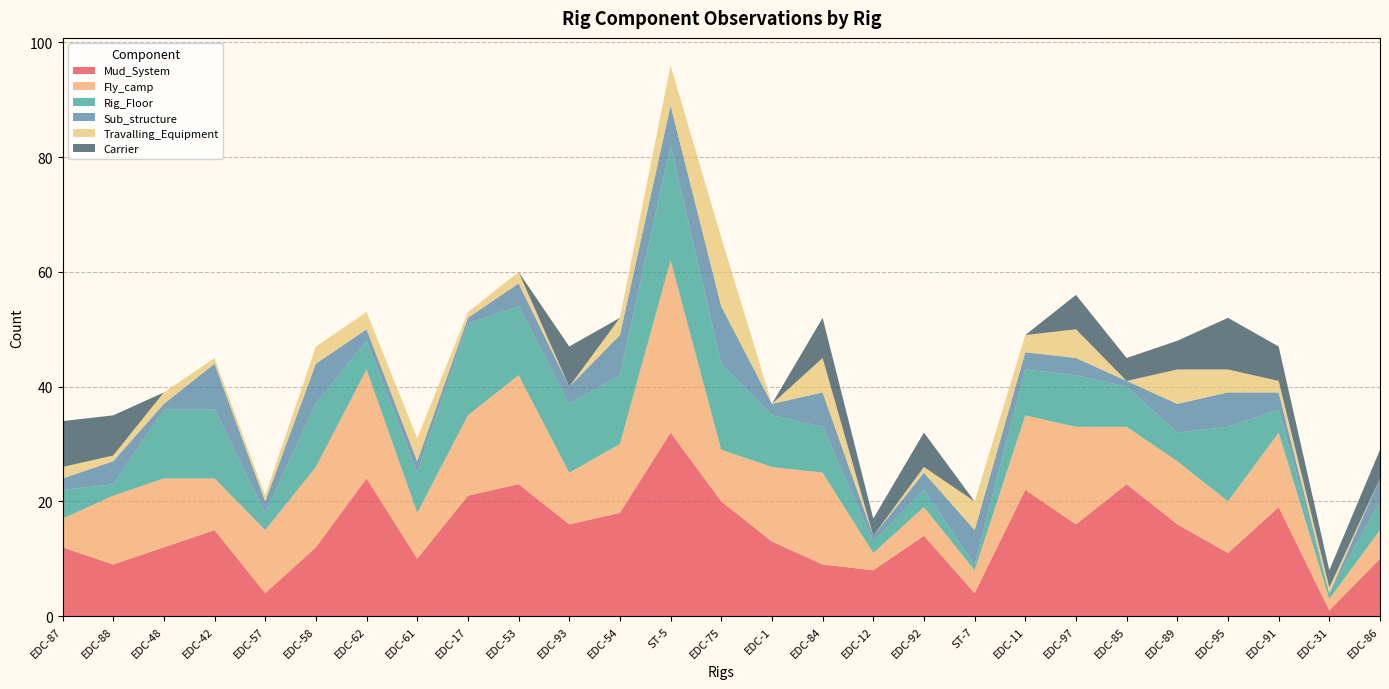

Reading left to right, extract all data points from this chart.

Mud_System: EDC-87=12	EDC-88=9	EDC-48=12	EDC-42=15	EDC-57=4	EDC-58=12	EDC-62=24	EDC-61=10	EDC-17=21	EDC-53=23	EDC-93=16	EDC-54=18	ST-5=32	EDC-75=20	EDC-1=13	EDC-84=9	EDC-12=8	EDC-92=14	ST-7=4	EDC-11=22	EDC-97=16	EDC-85=23	EDC-89=16	EDC-95=11	EDC-91=19	EDC-31=1	EDC-86=10
Fly_camp: EDC-87=5	EDC-88=12	EDC-48=12	EDC-42=9	EDC-57=11	EDC-58=14	EDC-62=19	EDC-61=8	EDC-17=14	EDC-53=19	EDC-93=9	EDC-54=12	ST-5=30	EDC-75=9	EDC-1=13	EDC-84=16	EDC-12=3	EDC-92=5	ST-7=4	EDC-11=13	EDC-97=17	EDC-85=10	EDC-89=11	EDC-95=9	EDC-91=13	EDC-31=2	EDC-86=5
Rig_Floor: EDC-87=5	EDC-88=2	EDC-48=12	EDC-42=12	EDC-57=3	EDC-58=11	EDC-62=5	EDC-61=7	EDC-17=16	EDC-53=12	EDC-93=12	EDC-54=12	ST-5=20	EDC-75=15	EDC-1=9	EDC-84=8	EDC-12=2	EDC-92=3	ST-7=1	EDC-11=8	EDC-97=9	EDC-85=7	EDC-89=5	EDC-95=13	EDC-91=4	EDC-31=1	EDC-86=5
Sub_structure: EDC-87=2	EDC-88=4	EDC-48=1	EDC-42=8	EDC-57=2	EDC-58=7	EDC-62=2	EDC-61=2	EDC-17=1	EDC-53=4	EDC-93=3	EDC-54=7	ST-5=7	EDC-75=10	EDC-1=2	EDC-84=6	EDC-12=1	EDC-92=3	ST-7=6	EDC-11=3	EDC-97=3	EDC-85=1	EDC-89=5	EDC-95=6	EDC-91=3	EDC-31=0	EDC-86=4
Travalling_Equipment: EDC-87=2	EDC-88=1	EDC-48=2	EDC-42=1	EDC-57=1	EDC-58=3	EDC-62=3	EDC-61=4	EDC-17=1	EDC-53=2	EDC-93=0	EDC-54=3	ST-5=7	EDC-75=12	EDC-1=0	EDC-84=6	EDC-12=0	EDC-92=1	ST-7=5	EDC-11=3	EDC-97=5	EDC-85=0	EDC-89=6	EDC-95=4	EDC-91=2	EDC-31=1	EDC-86=0
Carrier: EDC-87=8	EDC-88=7	EDC-48=0	EDC-42=0	EDC-57=0	EDC-58=0	EDC-62=0	EDC-61=0	EDC-17=0	EDC-53=0	EDC-93=7	EDC-54=0	ST-5=0	EDC-75=0	EDC-1=0	EDC-84=7	EDC-12=3	EDC-92=6	ST-7=0	EDC-11=0	EDC-97=6	EDC-85=4	EDC-89=5	EDC-95=9	EDC-91=6	EDC-31=3	EDC-86=5